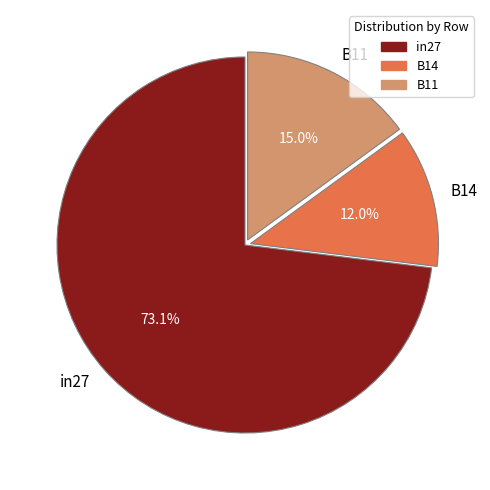

Which category accounts for the majority?

in27